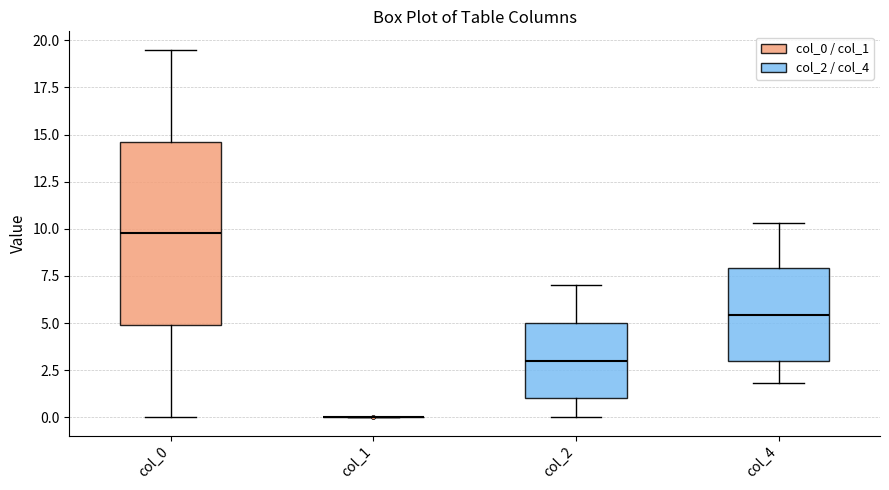

Reading left to right, read every box against the y-axis: the position of its median line, the range the box covers, and the ends of its whiskers. The values are not printed on the chart, so give them approximately, as read against the axis.

col_0: median 10.0, box 5.0 to 14.5, whiskers 0.0 to 19.5
col_1: box collapsed to a line at 0.0, whiskers 0.0 to 0.0
col_2: median 3.0, box 1.0 to 5.0, whiskers 0.0 to 7.0
col_4: median 5.5, box 3.0 to 8.0, whiskers 2.0 to 10.5